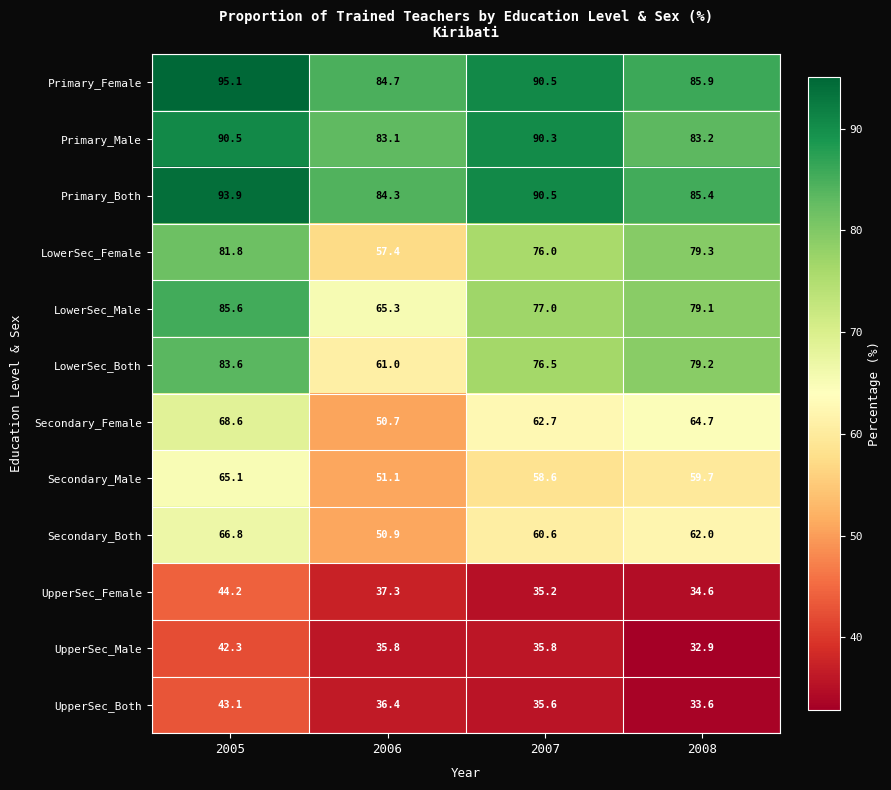

How many distinct data groups are displayed?

12